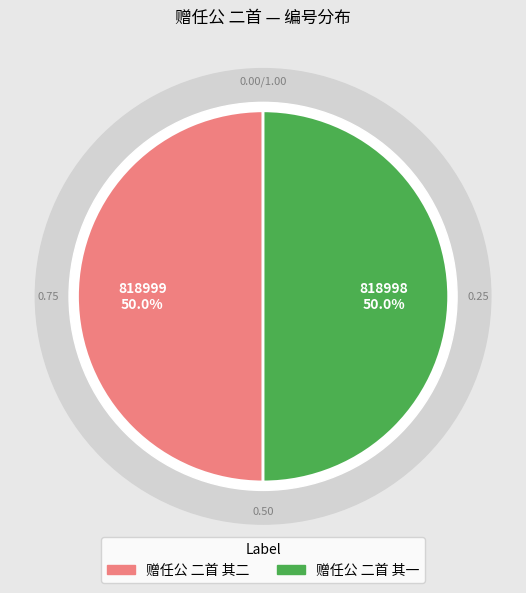

Does any single category account for the majority?

Yes